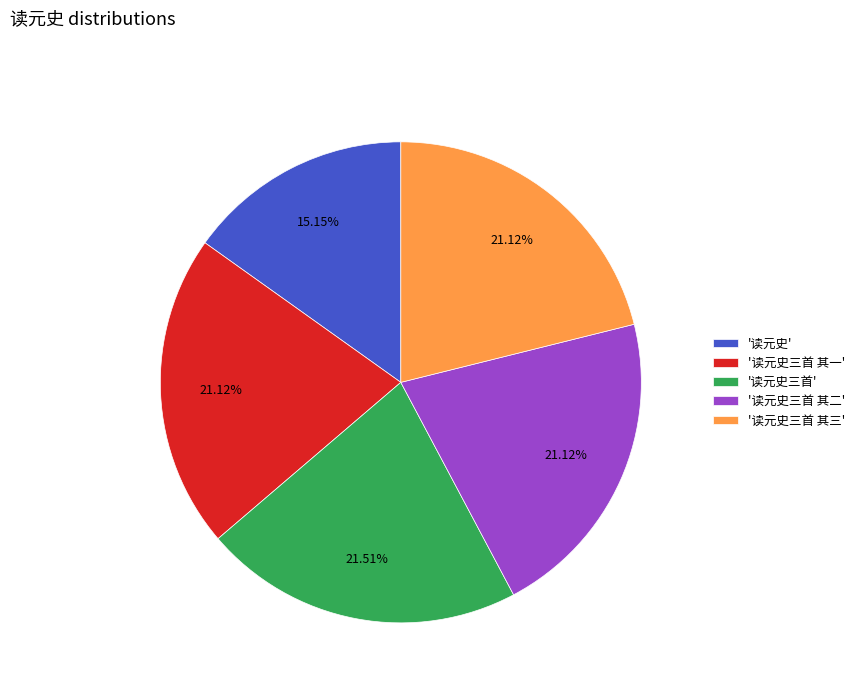

Which slice is the smallest?

'读元史'